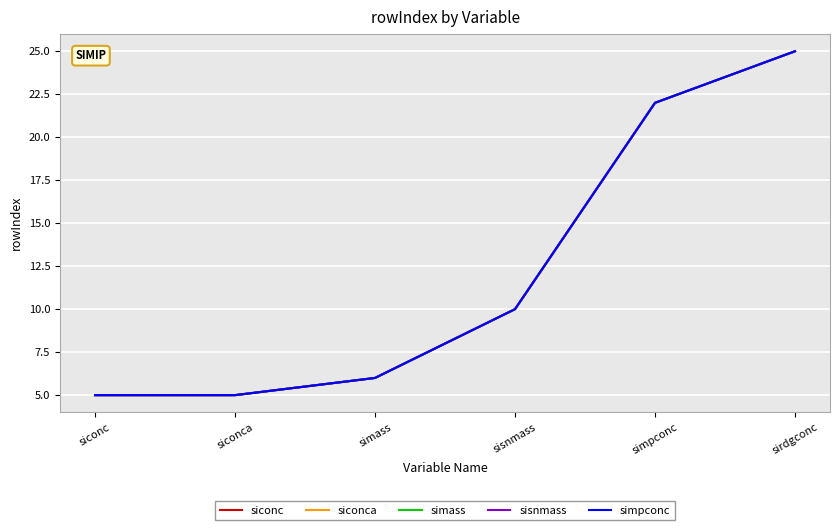

What position from the left is simpconc?

5